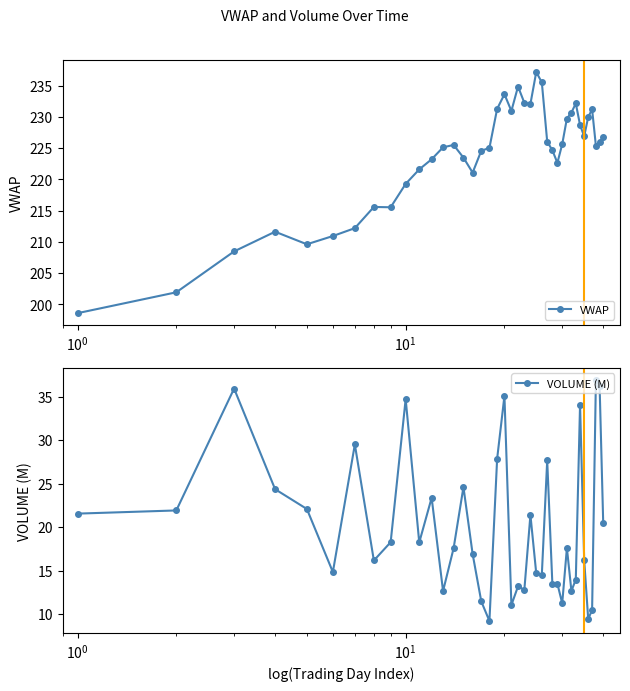

What is the value of the VOLUME (M) point at the 32nd from the left?

12.7